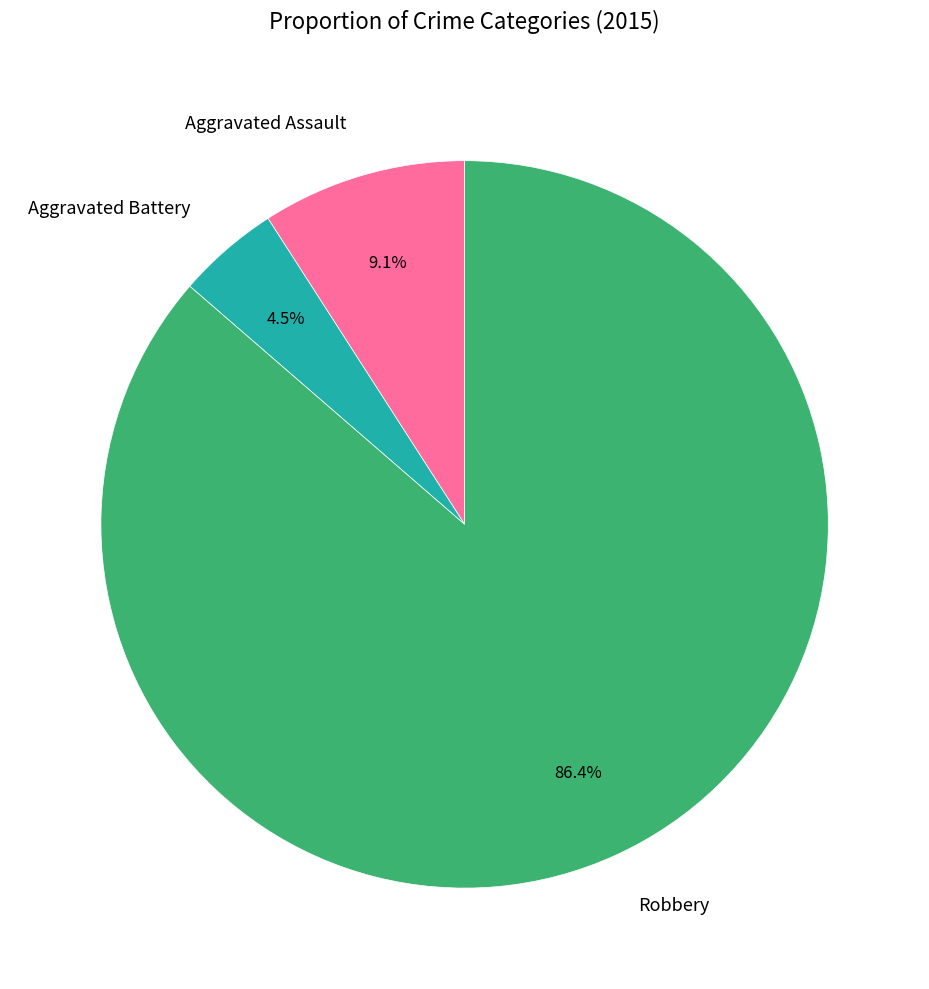

Is Robbery the majority of the pie?

Yes